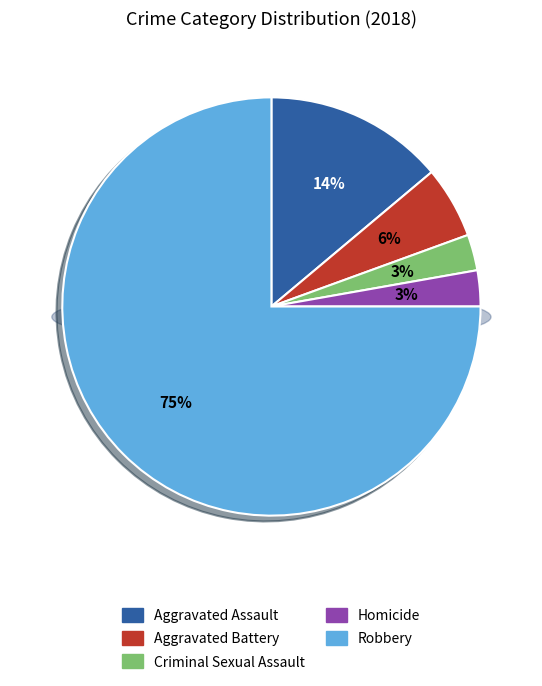

True or false: Criminal Sexual Assault accounts for 3% of the total.

True